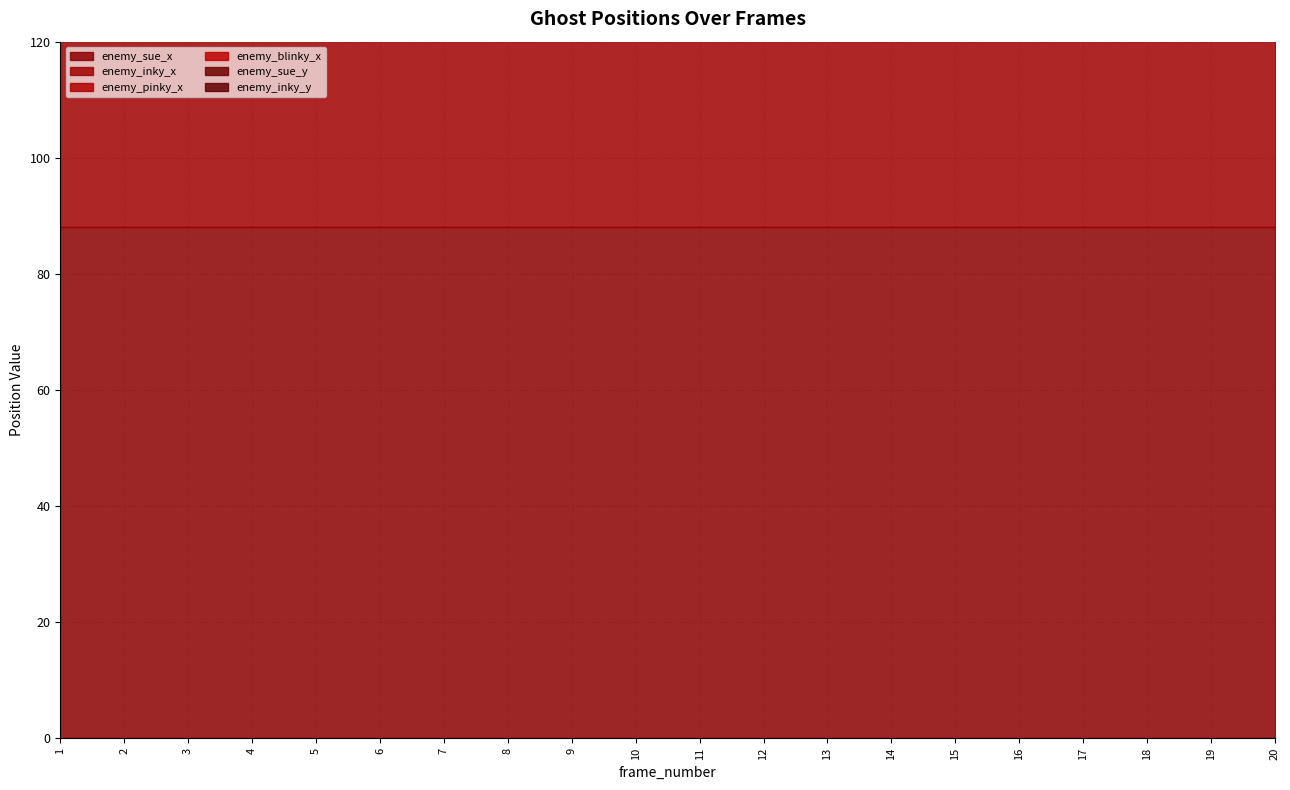

Which series has the largest range (max minus min)?

enemy_sue_x